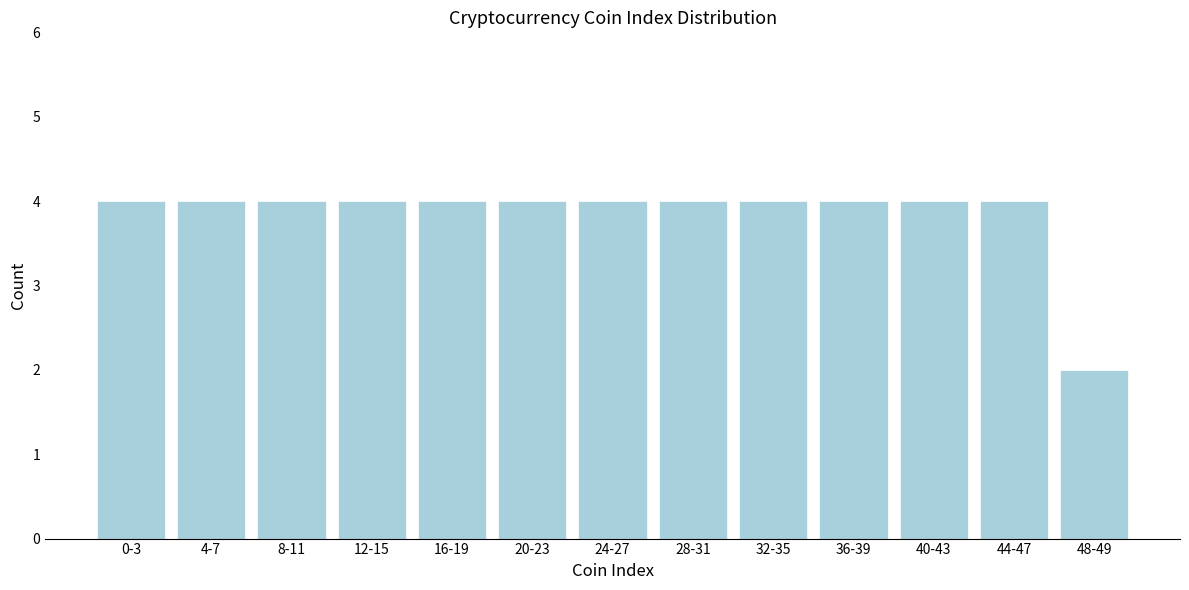

Reading left to right, extract all data points from this chart.

0-3=4	4-7=4	8-11=4	12-15=4	16-19=4	20-23=4	24-27=4	28-31=4	32-35=4	36-39=4	40-43=4	44-47=4	48-49=2